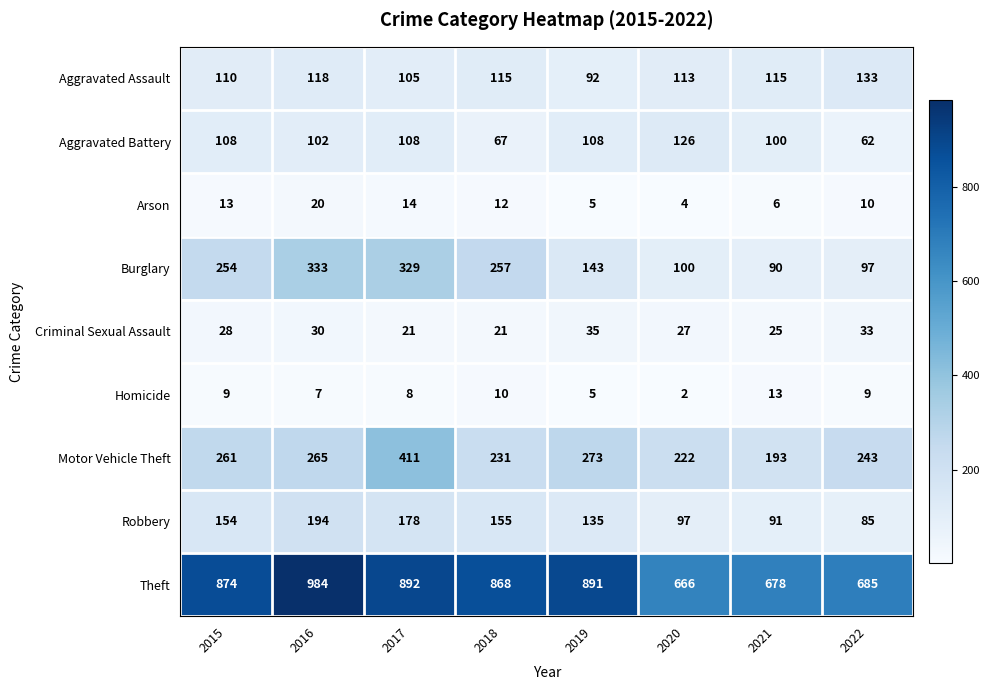

What value does the Motor Vehicle Theft series have at 2018?

231